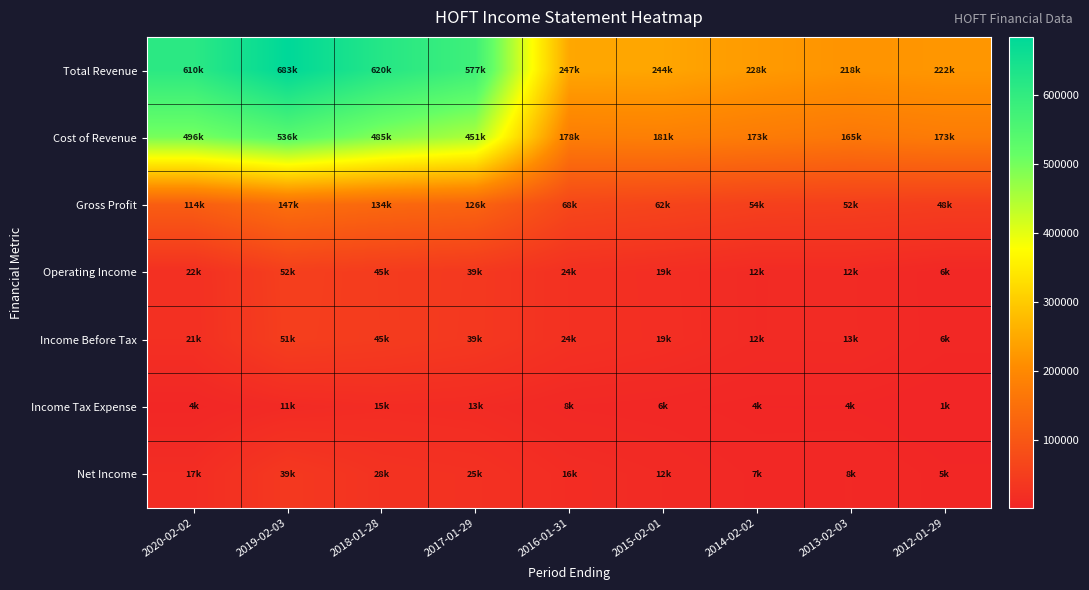

Rank the series at 2014-02-02 from lowest to highest value.

Income Tax Expense, Net Income, Operating Income, Income Before Tax, Gross Profit, Cost of Revenue, Total Revenue